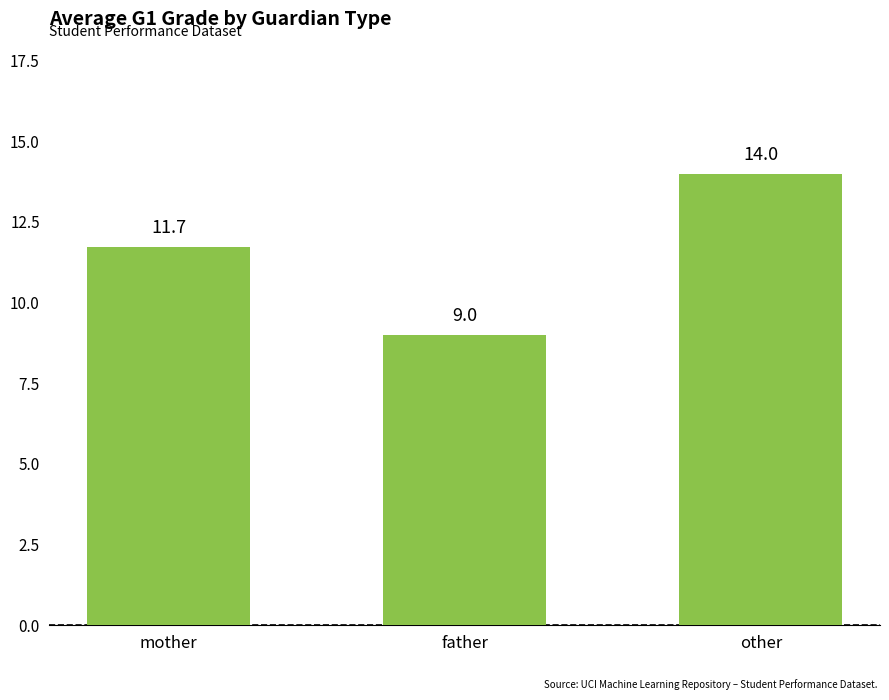

Reading right to left, extract all data points from this chart.

14.0	9.0	11.7